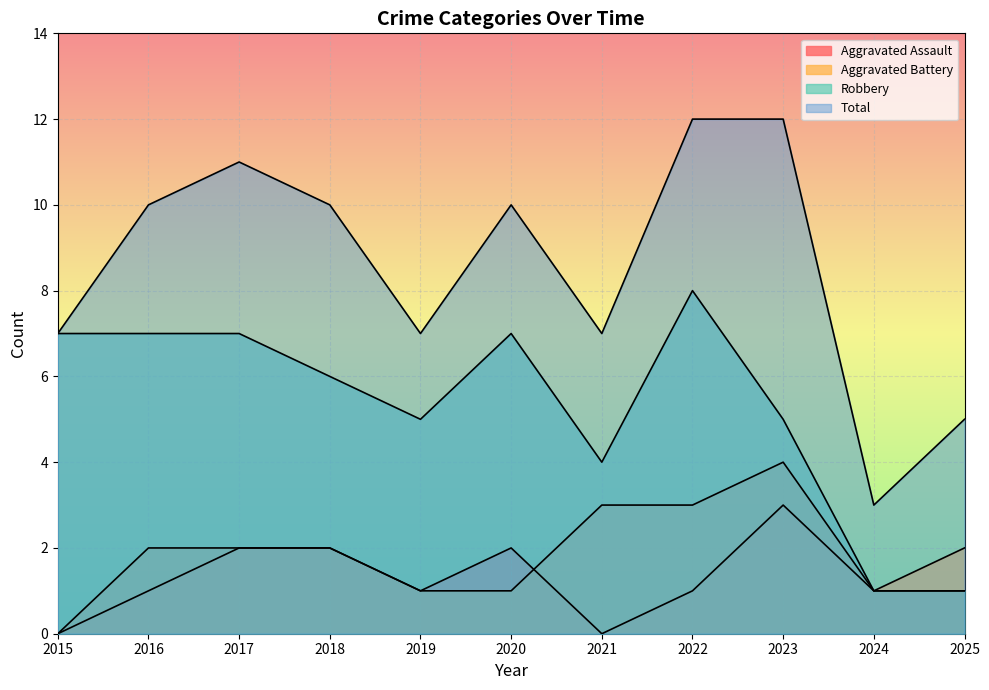

Read the Aggravated Battery value at 2021.

3